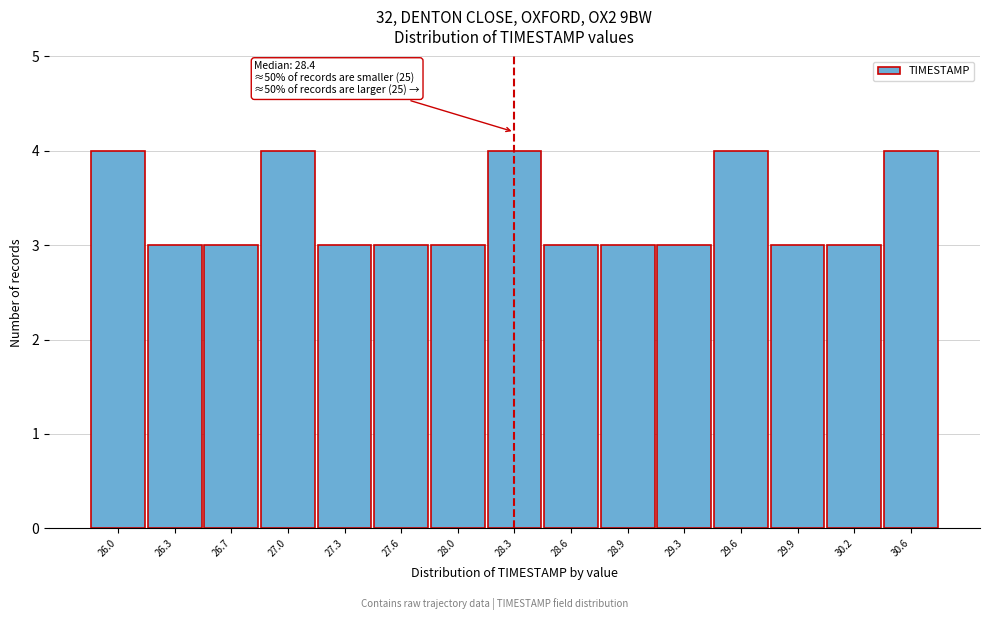

Reading left to right, list all the values displayed in this chart.

4	3	3	4	3	3	3	4	3	3	3	4	3	3	4